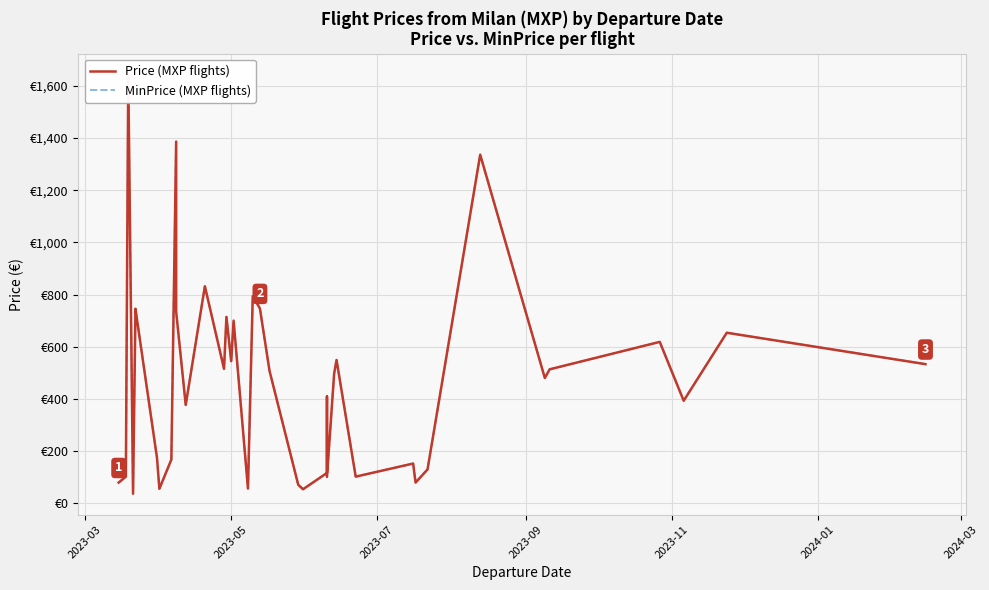

What is the sum of all MinPrice (MXP flights) values?

19199.8